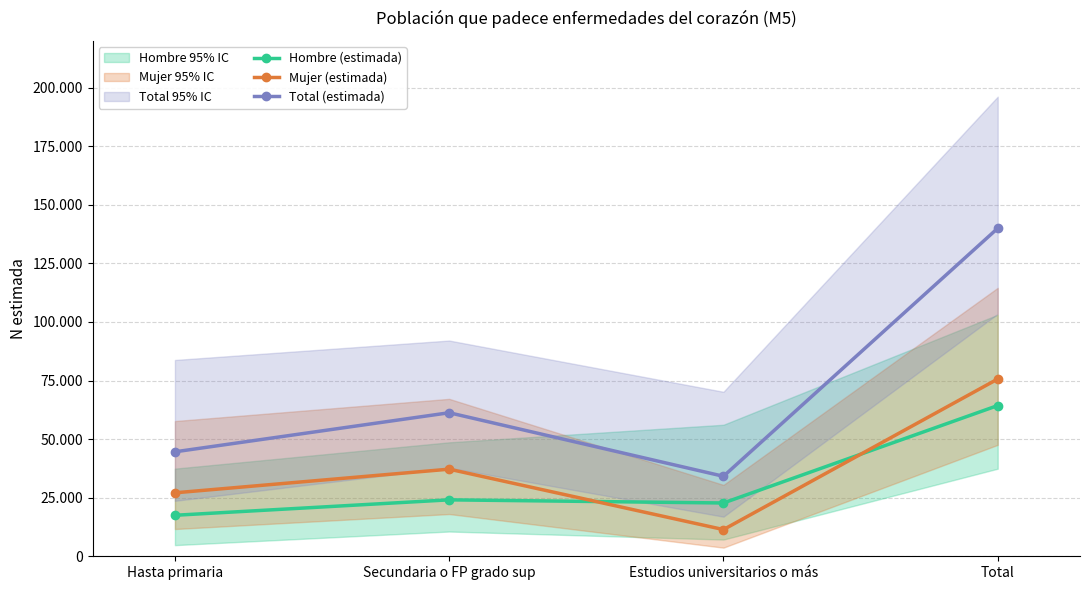

What is the total value across all series at Total?

279950